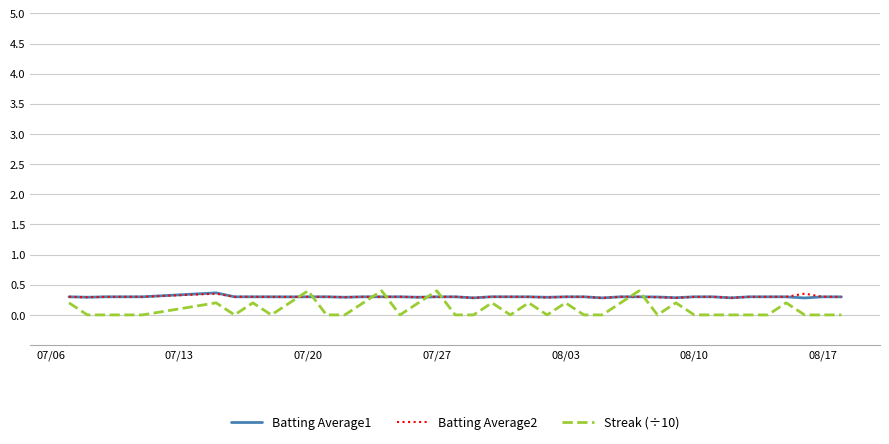

Which series has the largest range (max minus min)?

Streak (÷10)